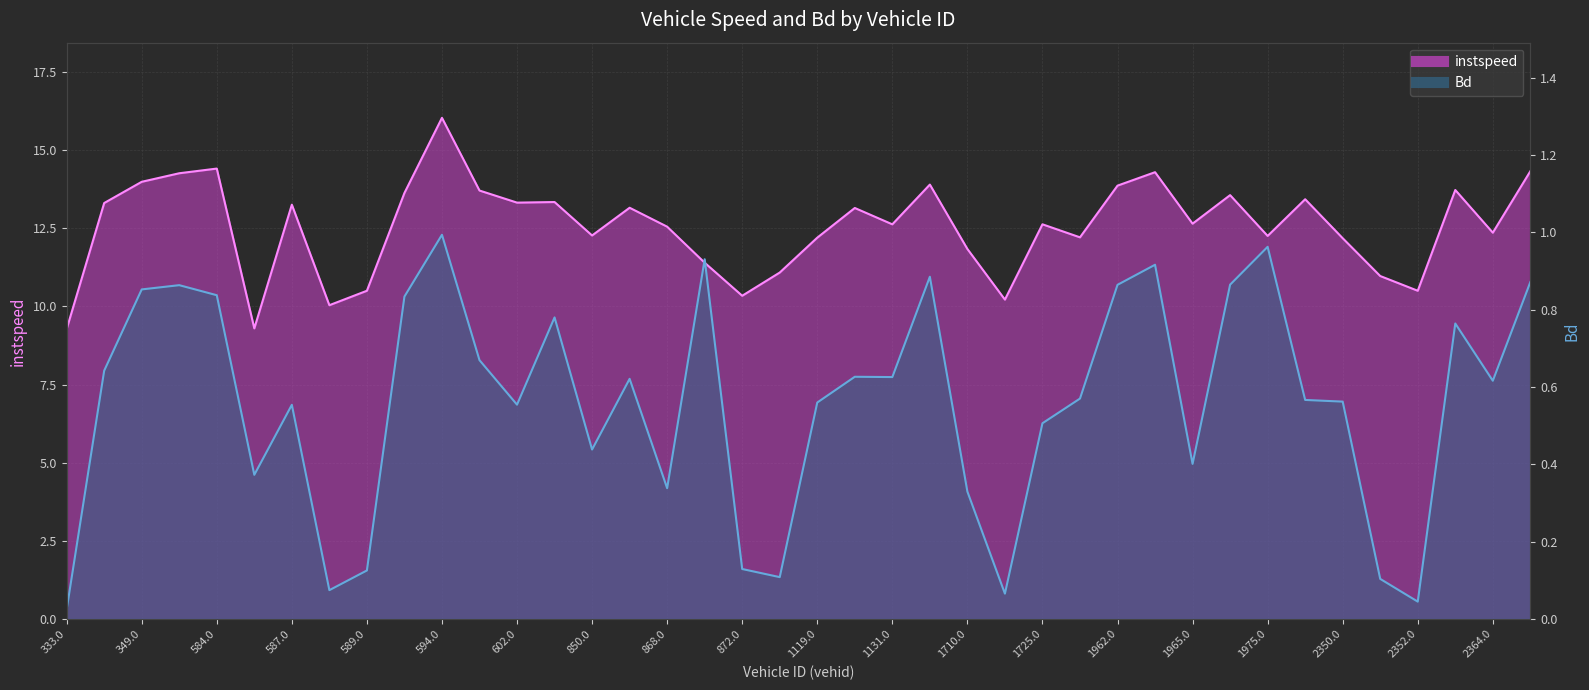

Reading right to left, extract all data points from this chart.

instspeed: 14.3	12.4	13.7	10.5	11.0	12.2	13.4	12.3	13.6	12.6	14.3	13.9	12.2	12.6	10.2	11.8	13.9	12.6	13.1	12.2	11.1	10.3	11.4	12.5	13.2	12.3	13.3	13.3	13.7	16.0	13.6	10.5	10.0	13.3	9.3	14.4	14.3	14.0	13.3	9.3
Bd: 0.9	0.6	0.8	0.0	0.1	0.6	0.6	1.0	0.9	0.4	0.9	0.9	0.6	0.5	0.1	0.3	0.9	0.6	0.6	0.6	0.1	0.1	0.9	0.3	0.6	0.4	0.8	0.6	0.7	1.0	0.8	0.1	0.1	0.6	0.4	0.8	0.9	0.9	0.6	0.0